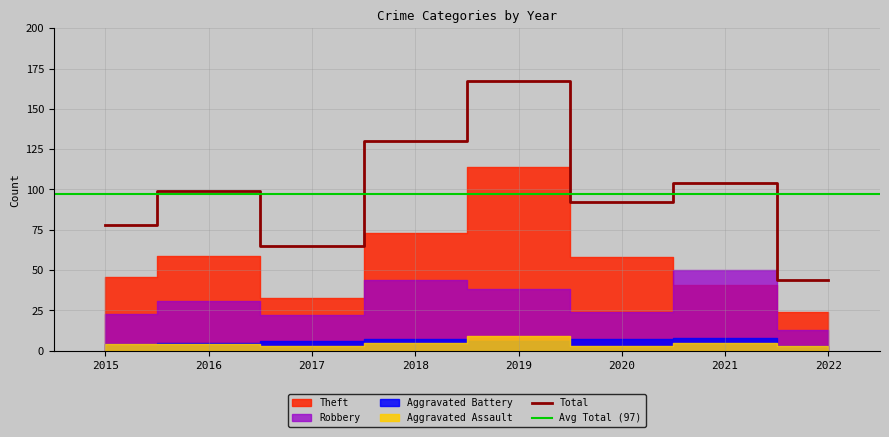

At which category is the sum across all series the highest?

2019